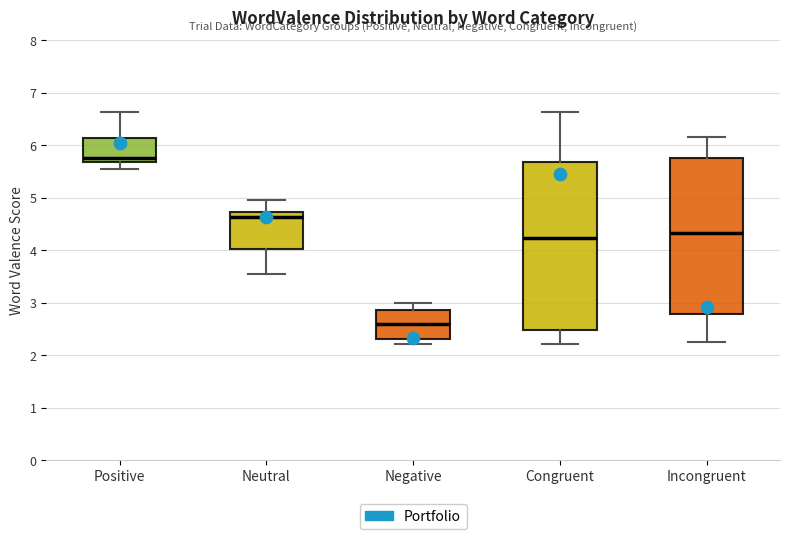

Which box's median line is the lowest?

Negative